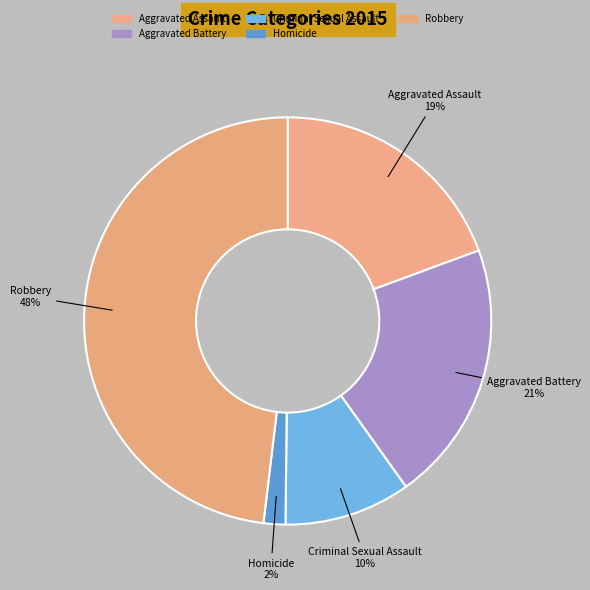

Is it true that Robbery is 34% of the pie?

False